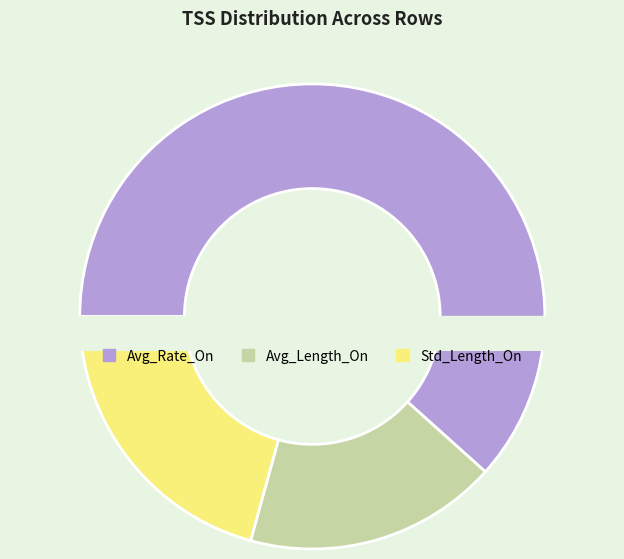

To the nearest percent, what is the average slice percentage?

33%